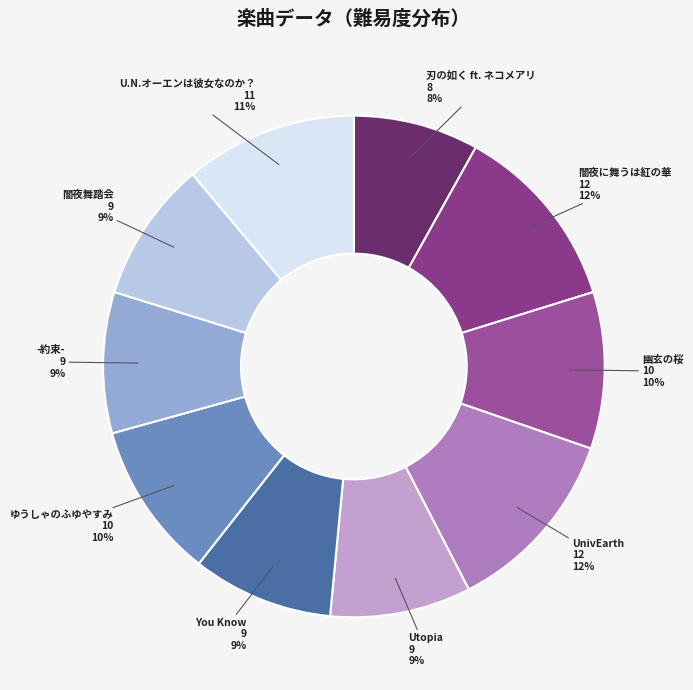

What is the ratio of the value at UnivEarth to the value at 幽玄の桜?

1.2